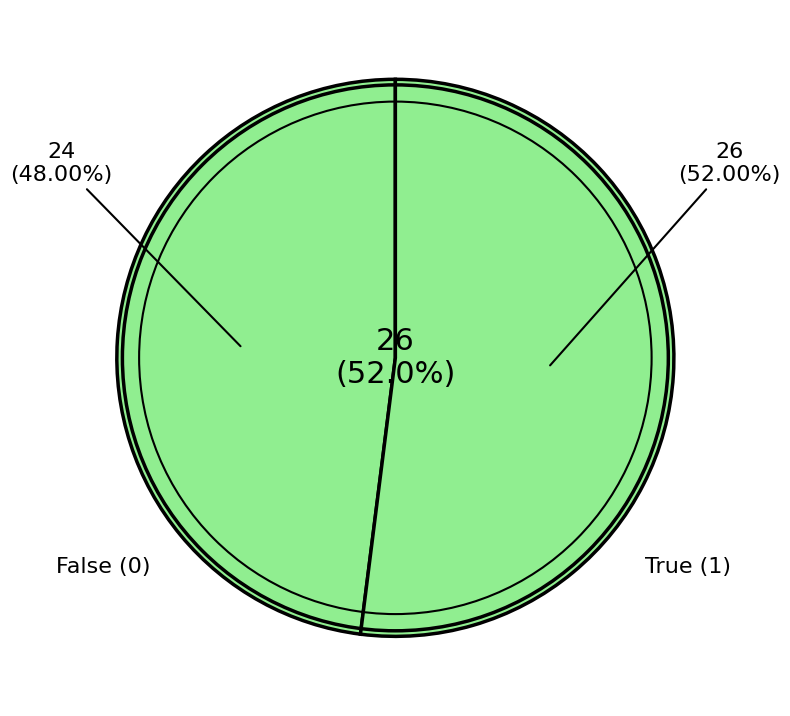

True or false: 0 accounts for 42% of the total.

False